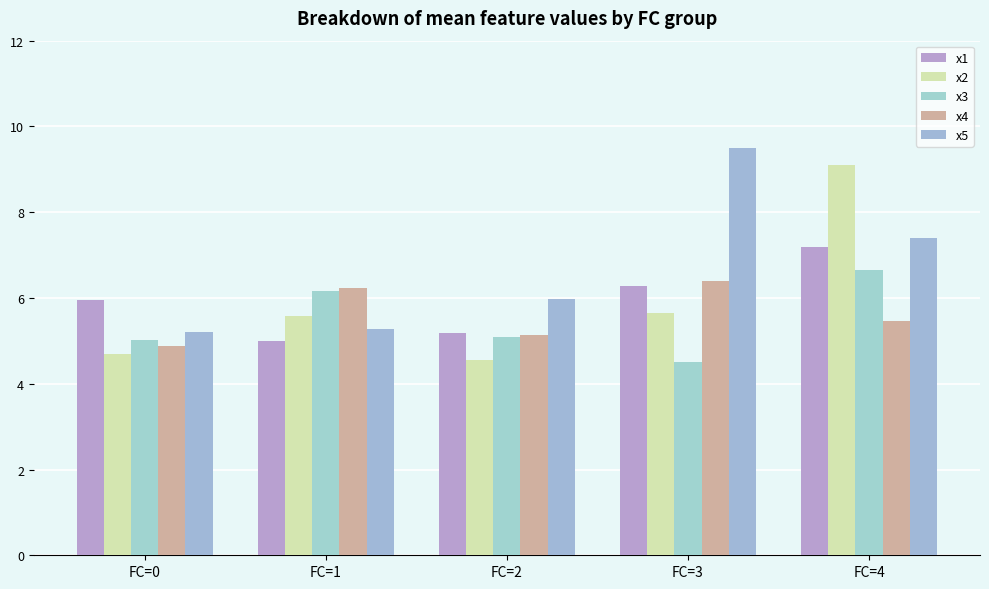

Where is x4 nearest to the value 5?

FC=0